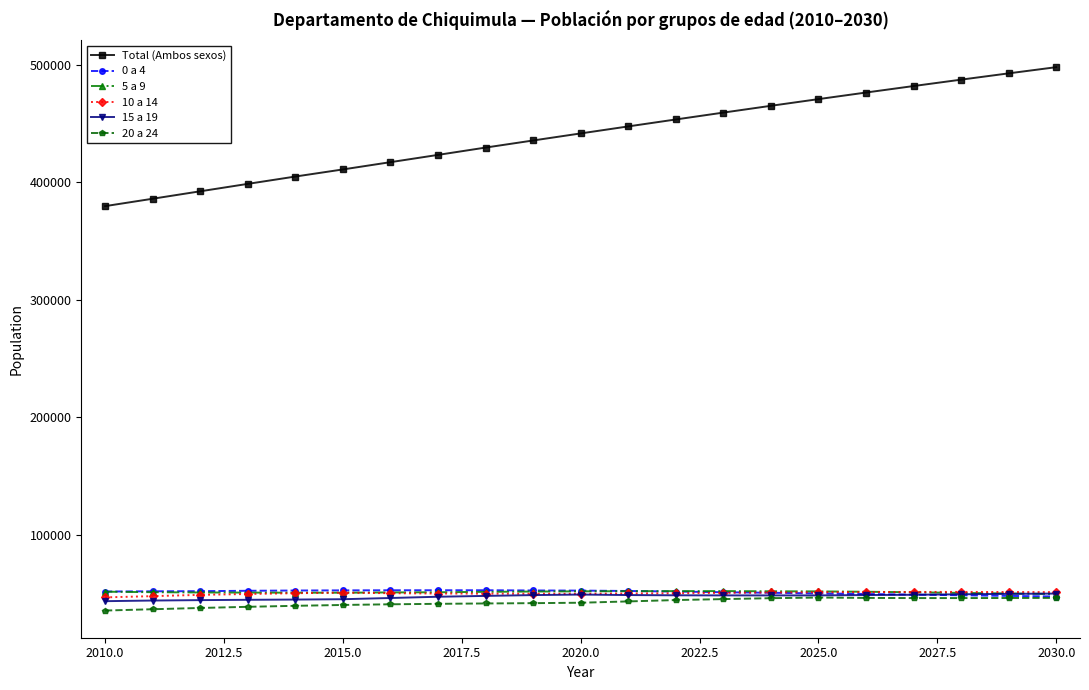

True or false: 5 a 9 and Total (Ambos sexos) cross at least once.

False